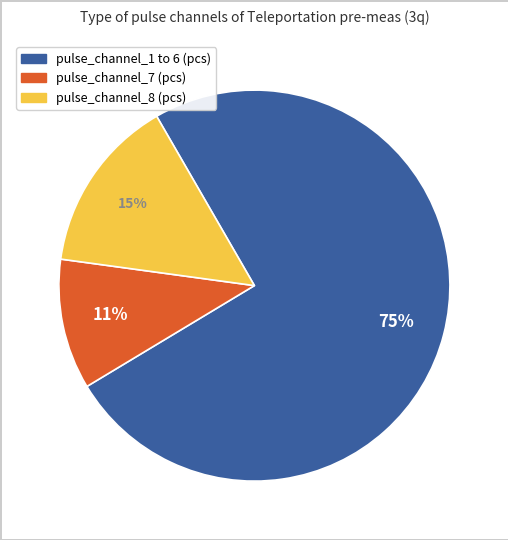

To the nearest percent, what is the average slice percentage?

33%